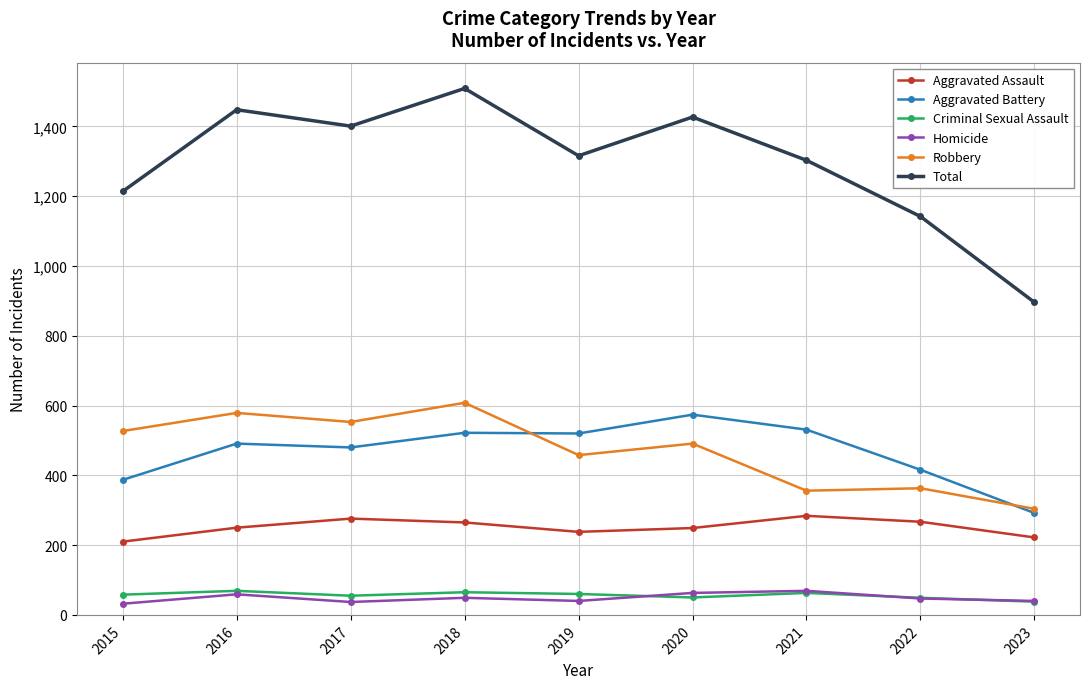

In Homicide, how many points are lower than both neighbors (excluding endpoints)?

2